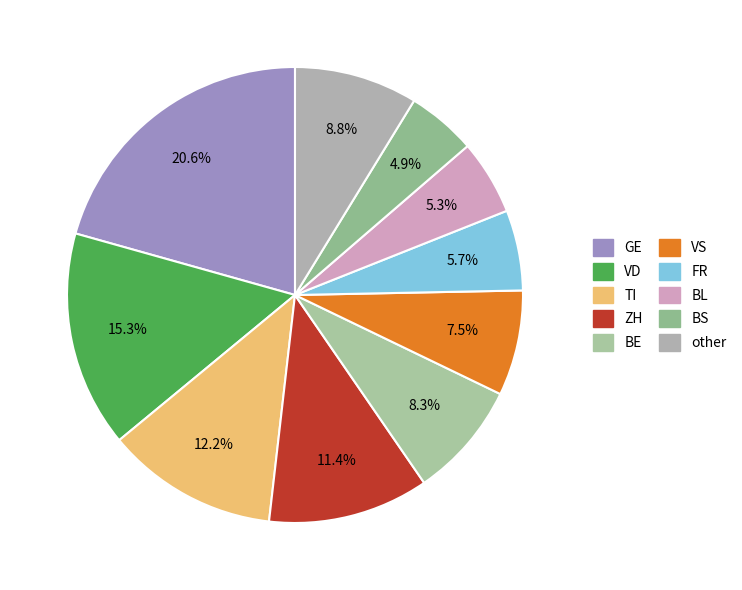

How many segments does this pie chart have?

10